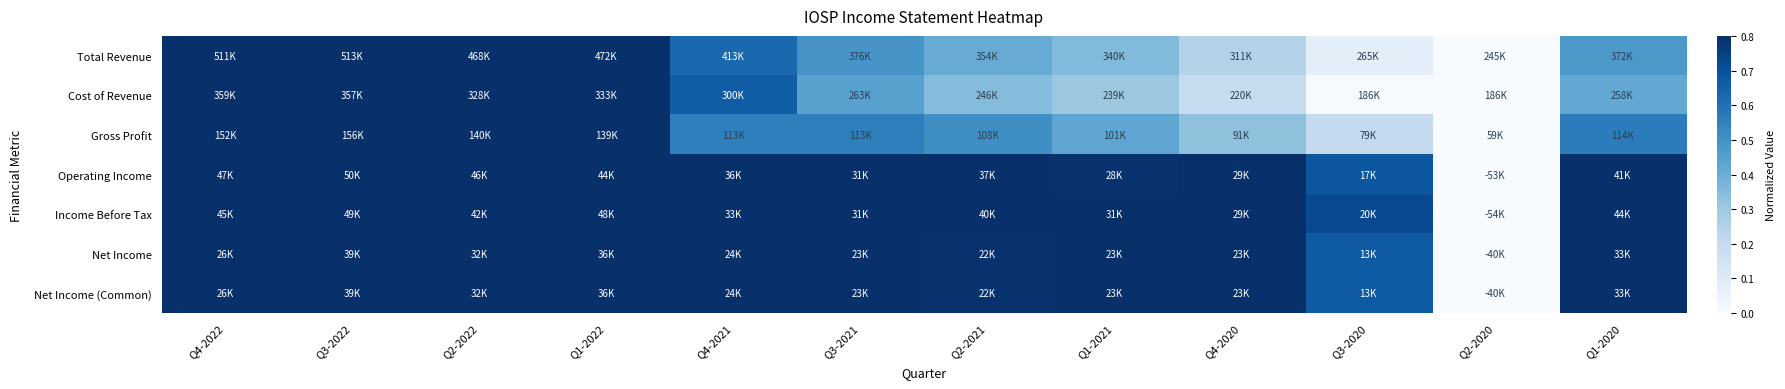

Reading left to right, transcribe all the data shown in this chart.

Total Revenue: Q4-2022=1.0	Q3-2022=1.0	Q2-2022=0.8	Q1-2022=0.8	Q4-2021=0.6	Q3-2021=0.5	Q2-2021=0.4	Q1-2021=0.4	Q4-2020=0.2	Q3-2020=0.1	Q2-2020=0.0	Q1-2020=0.5
Cost of Revenue: Q4-2022=1.0	Q3-2022=1.0	Q2-2022=0.8	Q1-2022=0.8	Q4-2021=0.7	Q3-2021=0.4	Q2-2021=0.3	Q1-2021=0.3	Q4-2020=0.2	Q3-2020=0.0	Q2-2020=0.0	Q1-2020=0.4
Gross Profit: Q4-2022=1.0	Q3-2022=1.0	Q2-2022=0.8	Q1-2022=0.8	Q4-2021=0.6	Q3-2021=0.6	Q2-2021=0.5	Q1-2021=0.4	Q4-2020=0.3	Q3-2020=0.2	Q2-2020=0.0	Q1-2020=0.6
Operating Income: Q4-2022=1.0	Q3-2022=1.0	Q2-2022=1.0	Q1-2022=0.9	Q4-2021=0.9	Q3-2021=0.8	Q2-2021=0.9	Q1-2021=0.8	Q4-2020=0.8	Q3-2020=0.7	Q2-2020=0.0	Q1-2020=0.9
Income Before Tax: Q4-2022=1.0	Q3-2022=1.0	Q2-2022=0.9	Q1-2022=1.0	Q4-2021=0.8	Q3-2021=0.8	Q2-2021=0.9	Q1-2021=0.8	Q4-2020=0.8	Q3-2020=0.7	Q2-2020=0.0	Q1-2020=1.0
Net Income: Q4-2022=0.8	Q3-2022=1.0	Q2-2022=0.9	Q1-2022=1.0	Q4-2021=0.8	Q3-2021=0.8	Q2-2021=0.8	Q1-2021=0.8	Q4-2020=0.8	Q3-2020=0.7	Q2-2020=0.0	Q1-2020=0.9
Net Income (Common): Q4-2022=0.8	Q3-2022=1.0	Q2-2022=0.9	Q1-2022=1.0	Q4-2021=0.8	Q3-2021=0.8	Q2-2021=0.8	Q1-2021=0.8	Q4-2020=0.8	Q3-2020=0.7	Q2-2020=0.0	Q1-2020=0.9